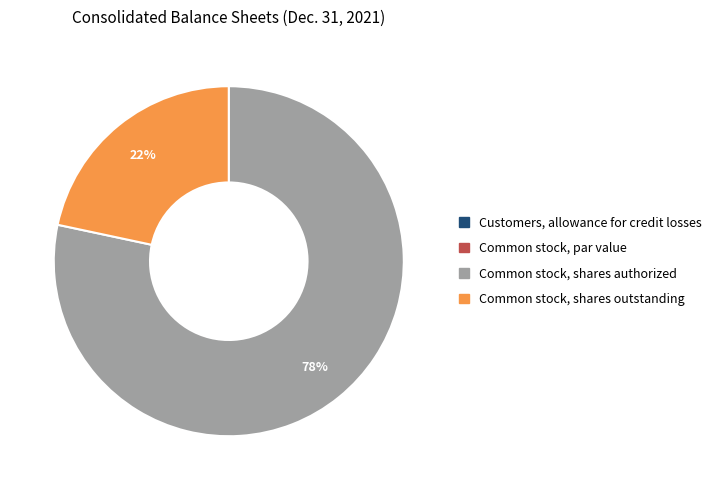

The Common stock, shares authorized slice represents 78% of the pie. True or false?

True